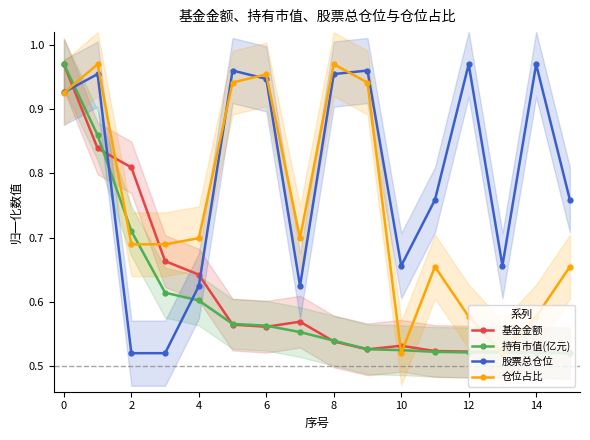

Is the value of 仓位占比 at 14 greater than the value of 股票总仓位 at 6?

No